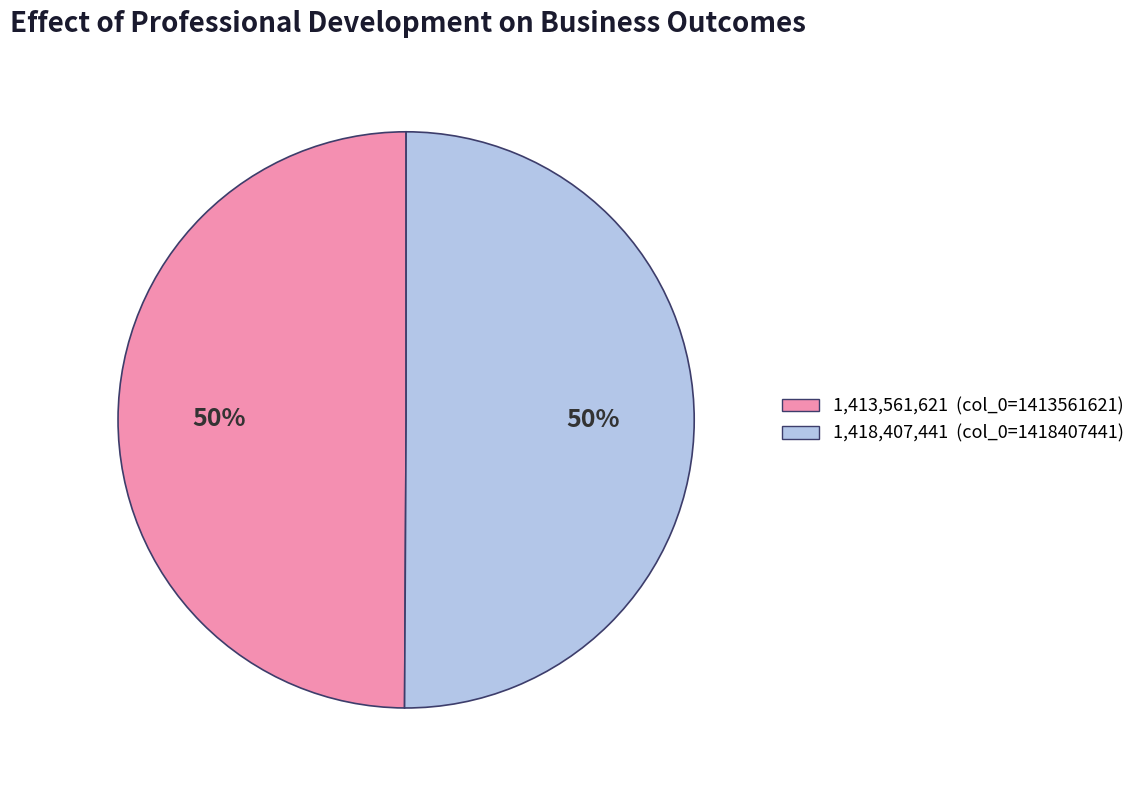

To the nearest percent, what is the average slice percentage?

50%